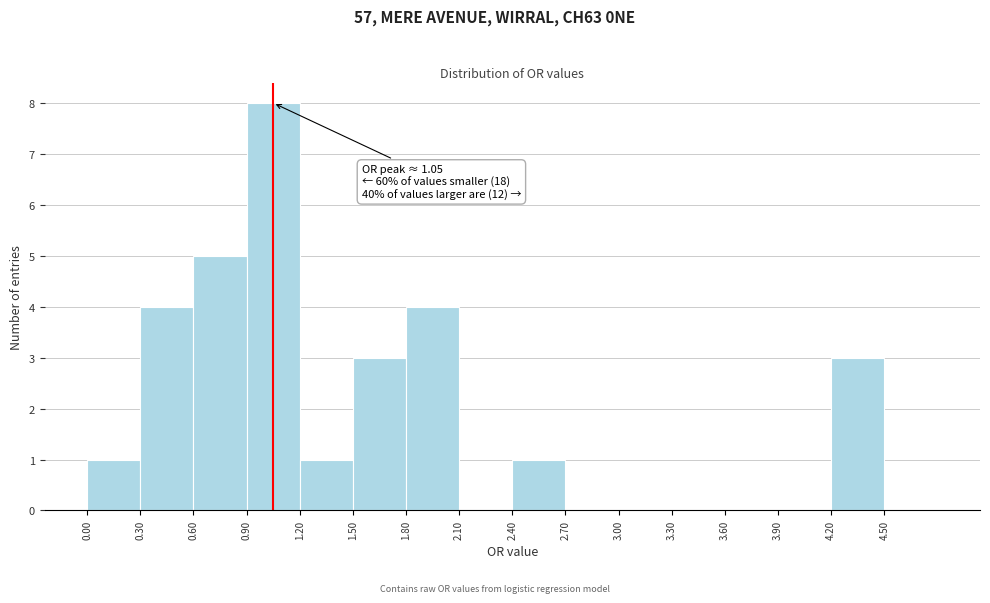

Which range on the x-axis has the tallest bar?

0.9 to 1.2